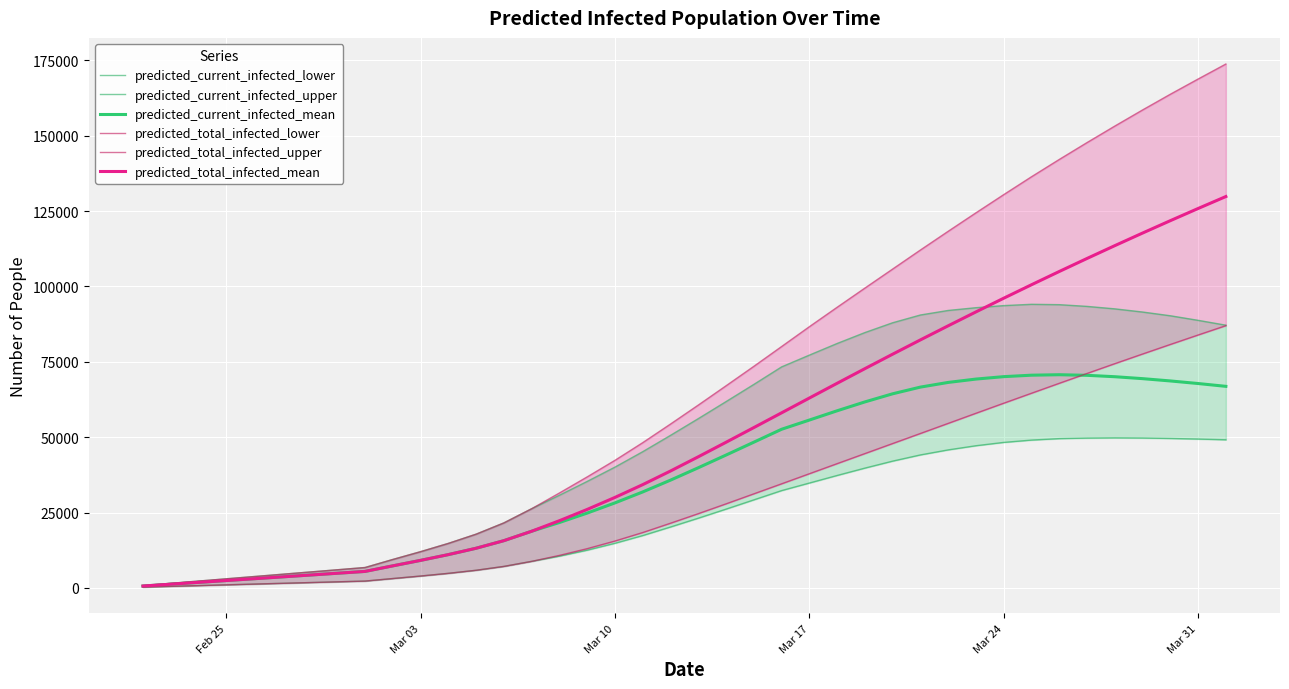

What is the highest value of the predicted_total_infected_mean series?

129849